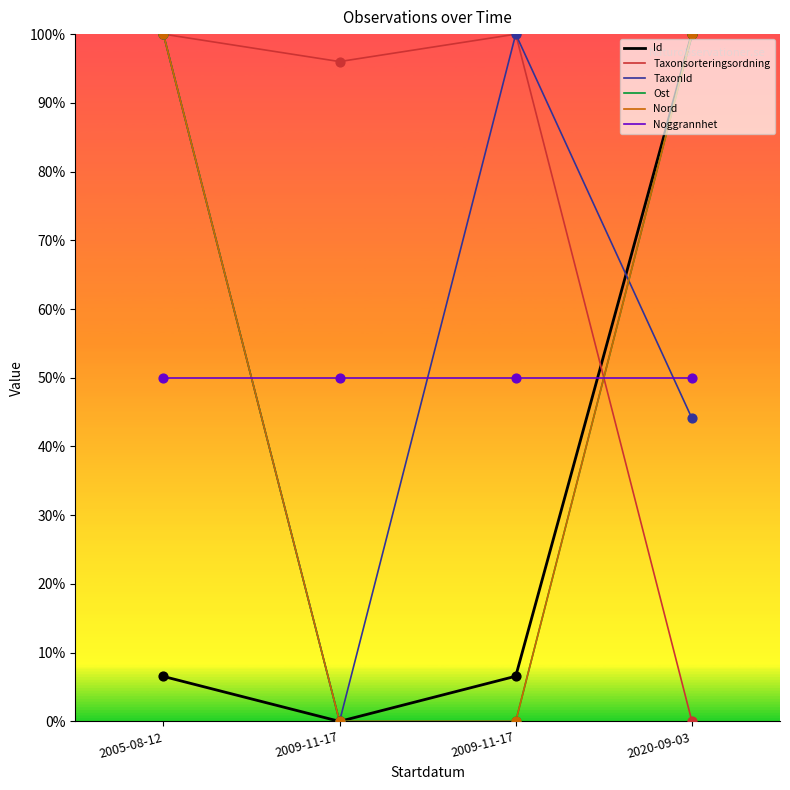

Is this an area chart (filled region under the line)?

No